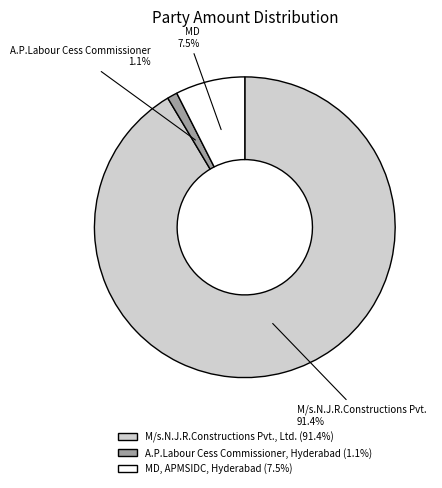

What is the ratio of the value at M/s.N.J.R.Constructions Pvt., Ltd. to the value at MD, APMSIDC, Hyderabad?

12.2